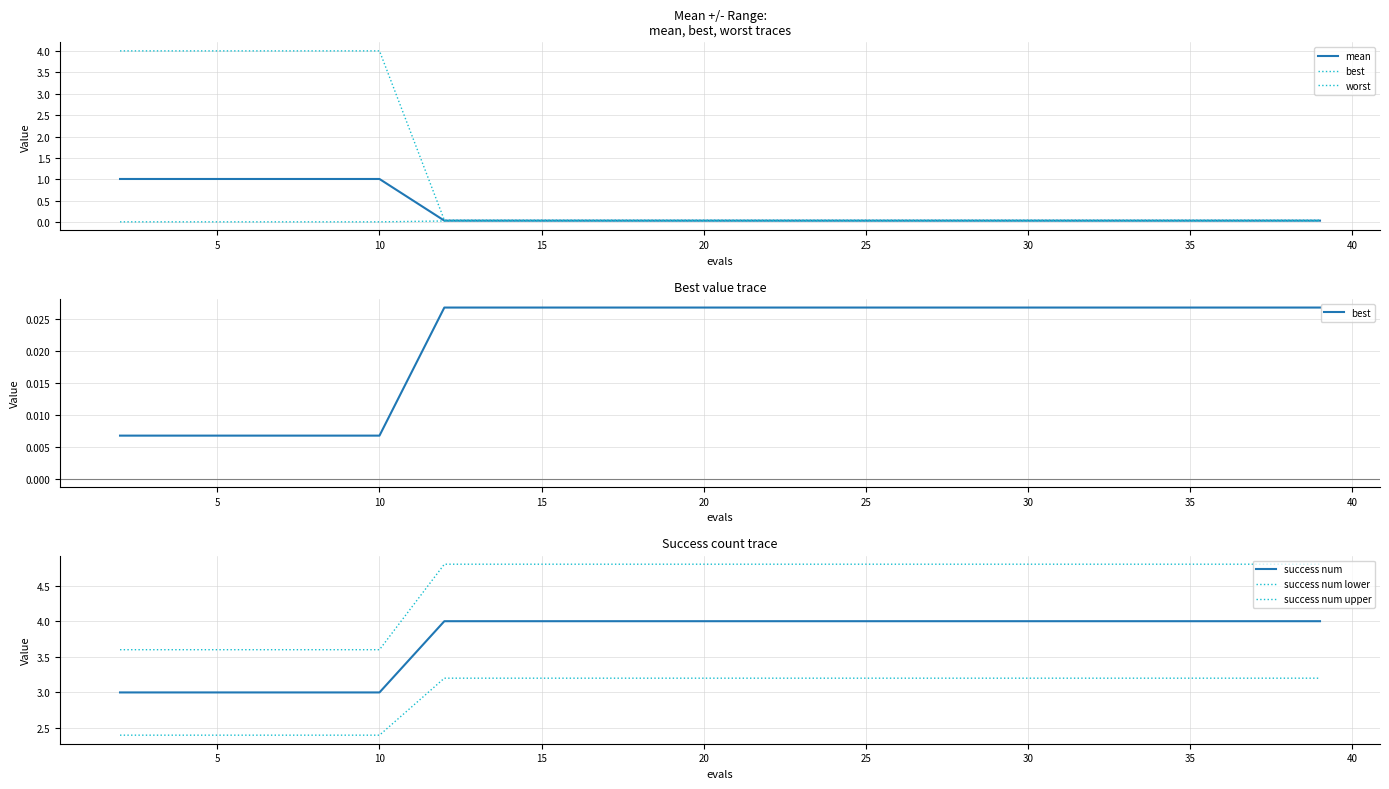

Reading right to left, list all the values displayed in this chart.

mean: 0.0	0.0	0.0	0.0	0.0	0.0	0.0	0.0	0.0	0.0	0.0	0.0	0.0	0.0	0.0	1.0	1.0	1.0	1.0	1.0
best: 0.0	0.0	0.0	0.0	0.0	0.0	0.0	0.0	0.0	0.0	0.0	0.0	0.0	0.0	0.0	0.0	0.0	0.0	0.0	0.0
worst: 0.0	0.0	0.0	0.0	0.0	0.0	0.0	0.0	0.0	0.0	0.0	0.0	0.0	0.0	0.0	4.0	4.0	4.0	4.0	4.0
success num: 4.0	4.0	4.0	4.0	4.0	4.0	4.0	4.0	4.0	4.0	4.0	4.0	4.0	4.0	4.0	3.0	3.0	3.0	3.0	3.0
success num lower: 3.2	3.2	3.2	3.2	3.2	3.2	3.2	3.2	3.2	3.2	3.2	3.2	3.2	3.2	3.2	2.4	2.4	2.4	2.4	2.4
success num upper: 4.8	4.8	4.8	4.8	4.8	4.8	4.8	4.8	4.8	4.8	4.8	4.8	4.8	4.8	4.8	3.6	3.6	3.6	3.6	3.6